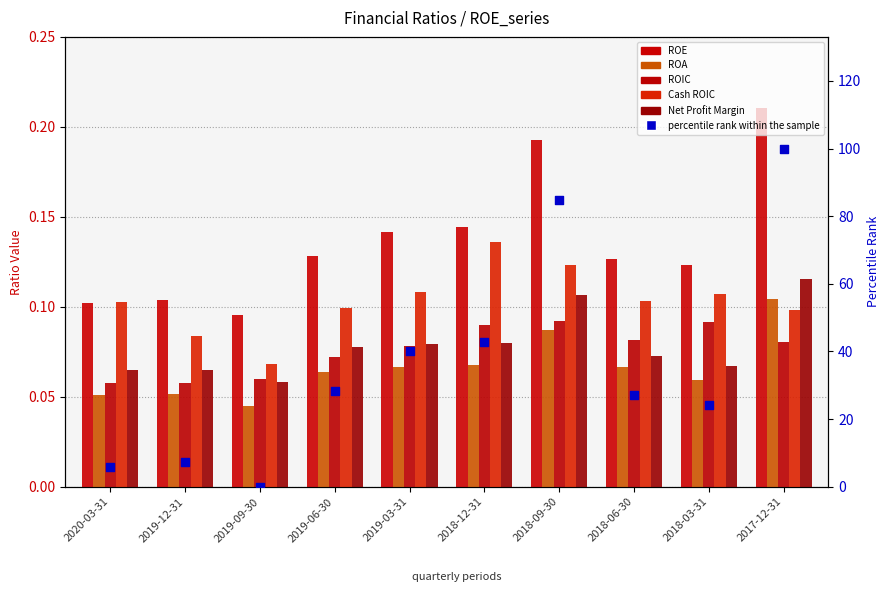

What are all the series names shown in the legend?

ROE, ROA, ROIC, Cash ROIC, Net Profit Margin, percentile rank within the sample